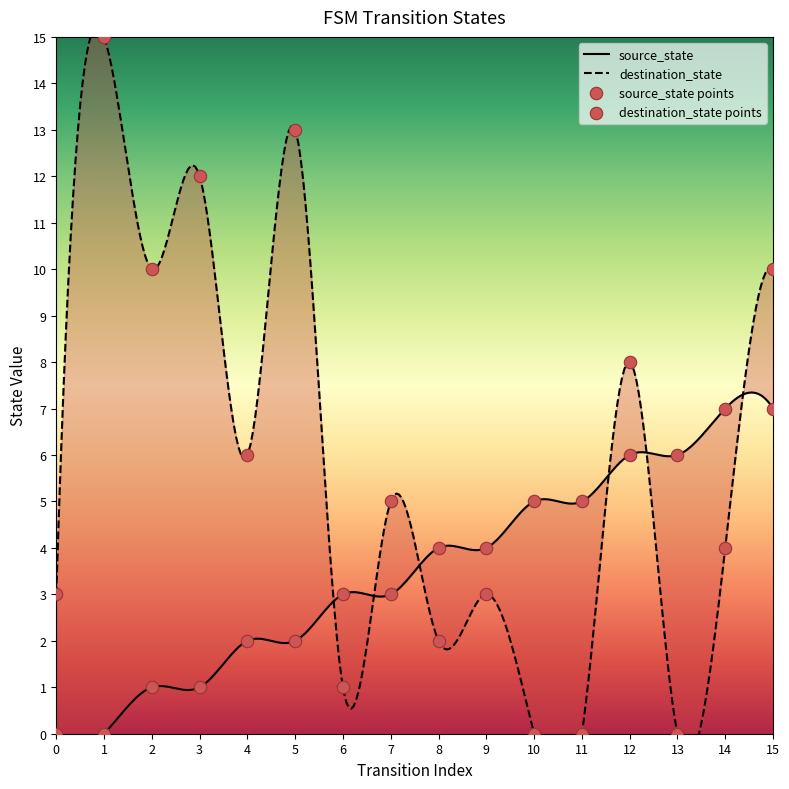

Is the value of source_state at 2 greater than the value of destination_state at 10?

Yes